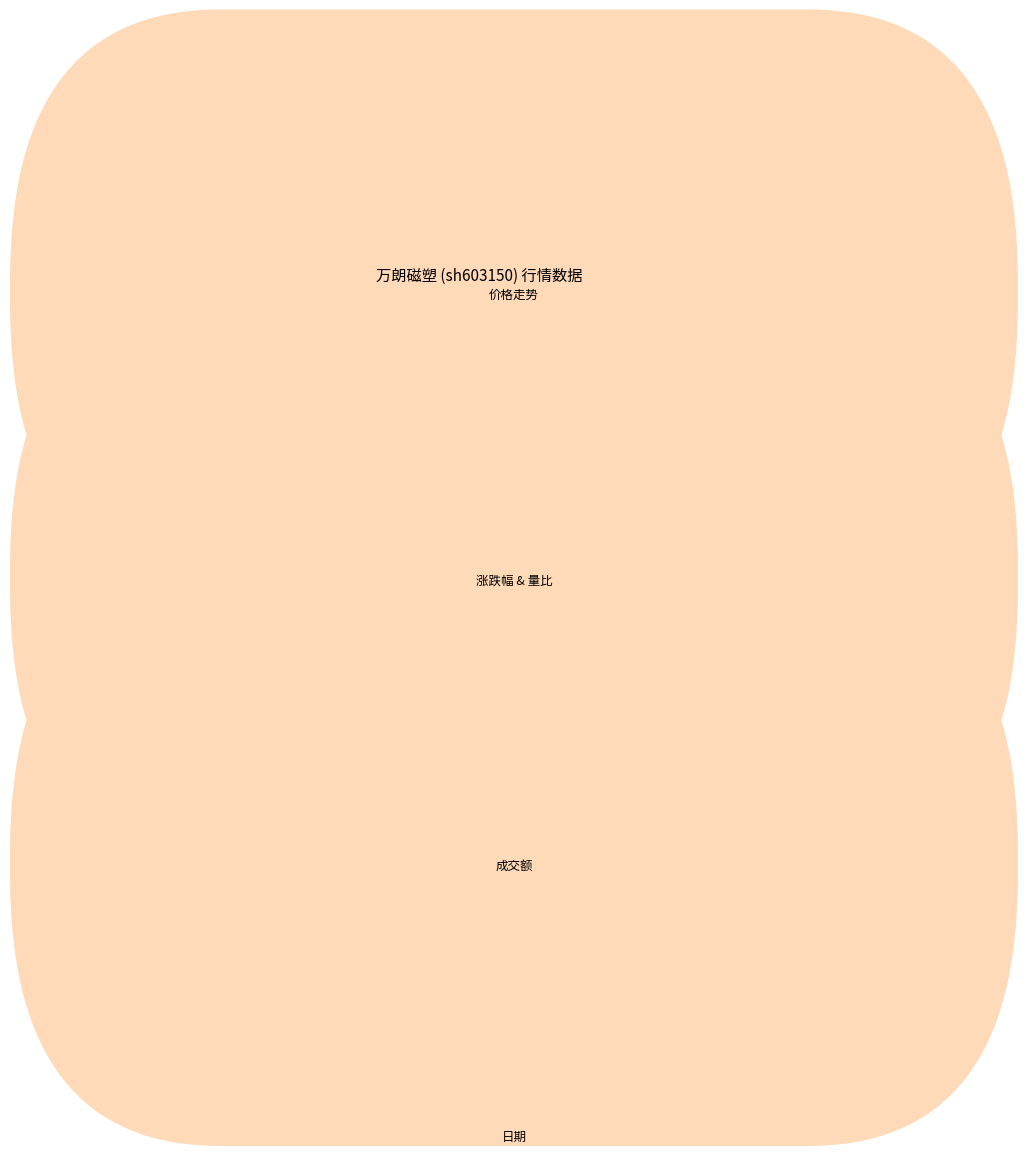

What is the difference between the second highest and second lowest values in the 量比 series?

3.0